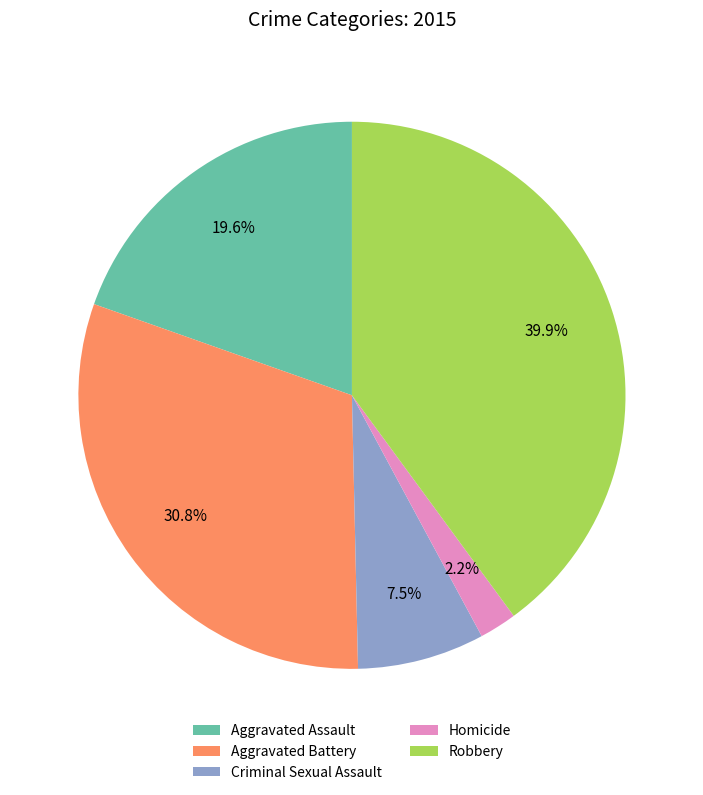

Does any single category account for the majority?

No